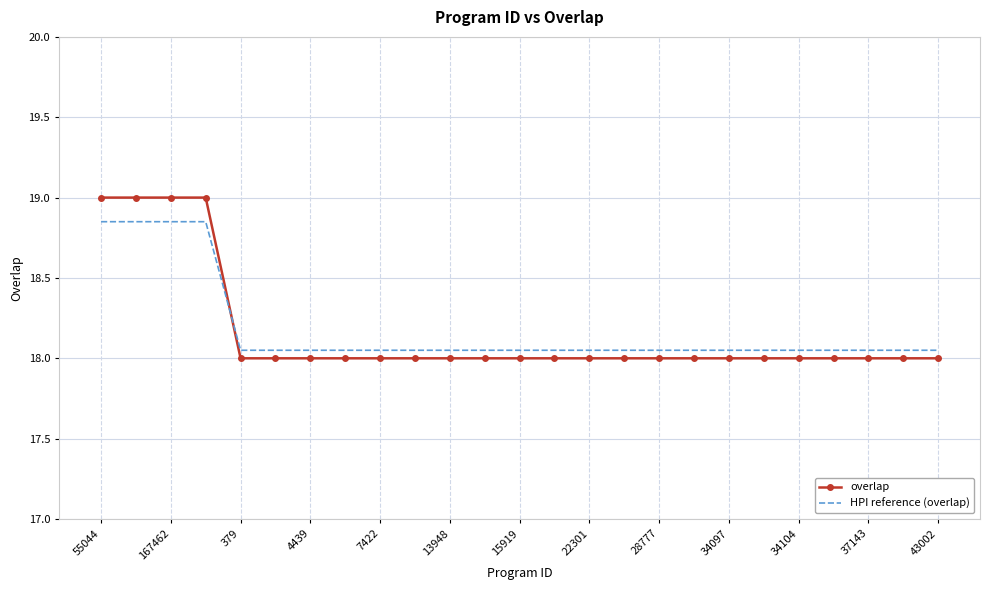

Which series has the largest range (max minus min)?

overlap